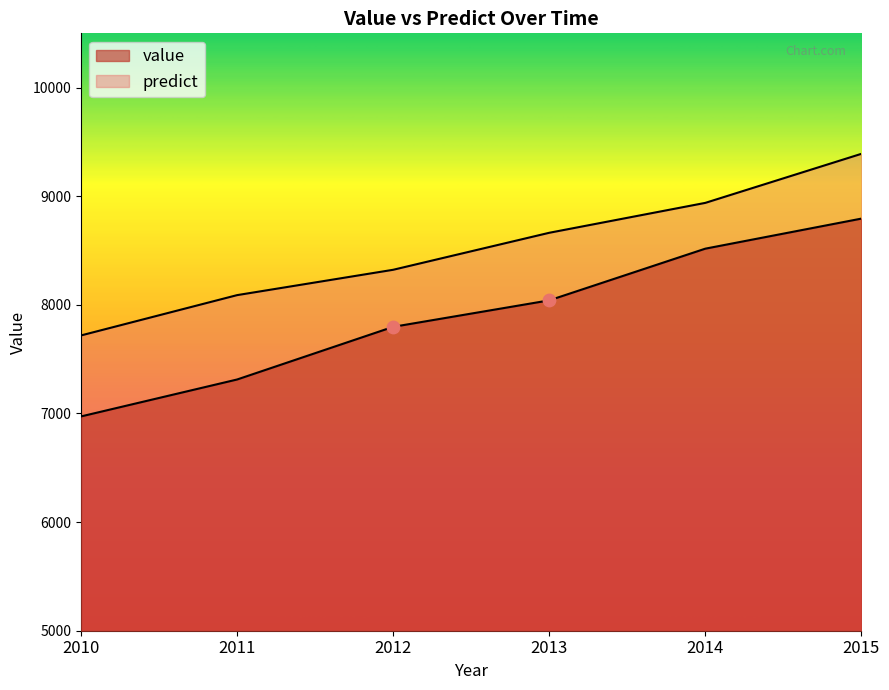

At which category is the sum across all series the highest?

2015